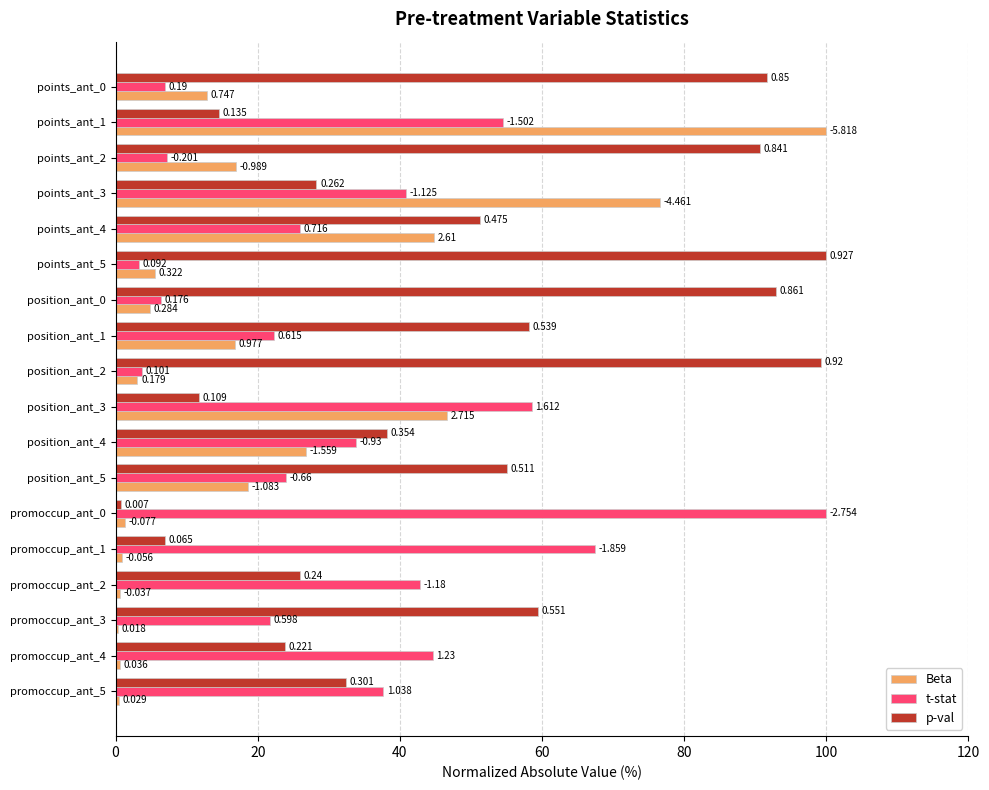

What are all the series names shown in the legend?

Beta, t-stat, p-val